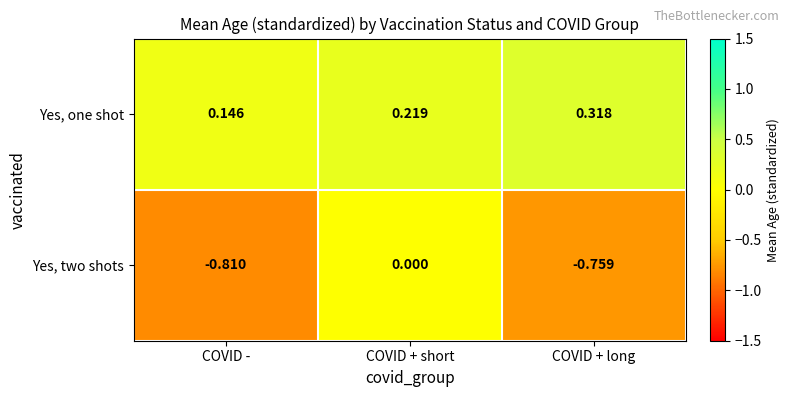

At which label is Yes, two shots closest to 0?

COVID + short